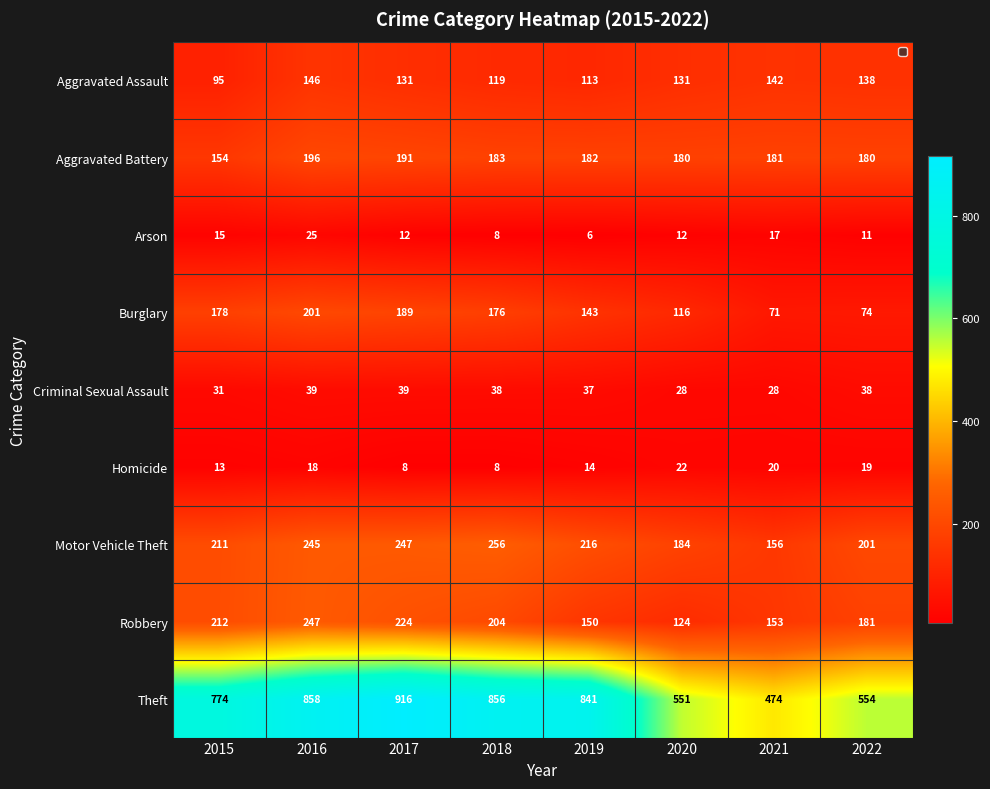

Which label corresponds to the largest value in the chart?

2017